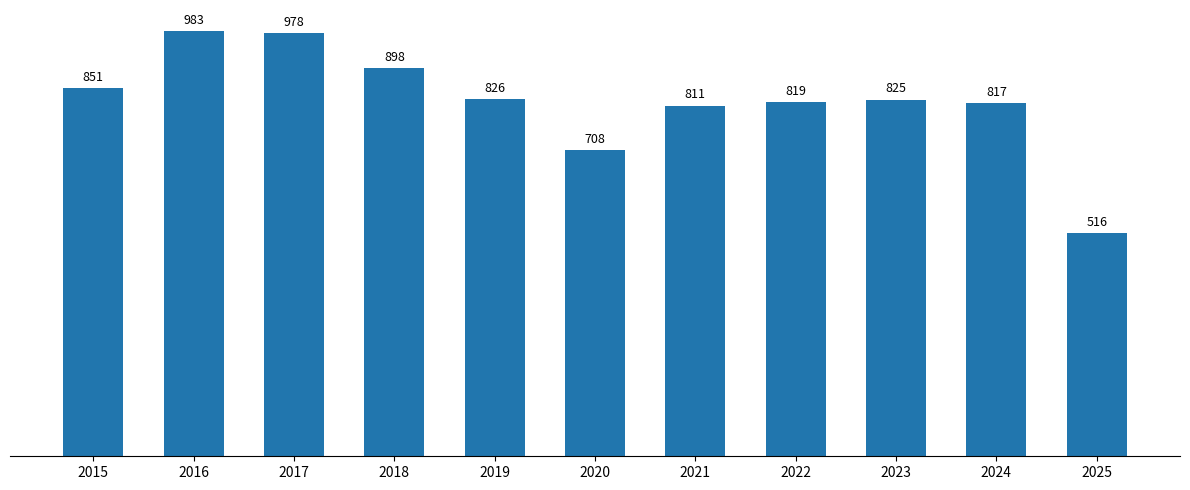

How many distinct data groups are displayed?

1